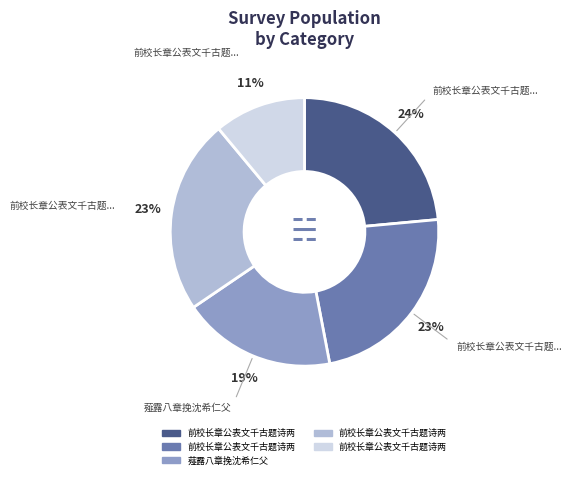

To the nearest percent, what is the average slice percentage?

20%